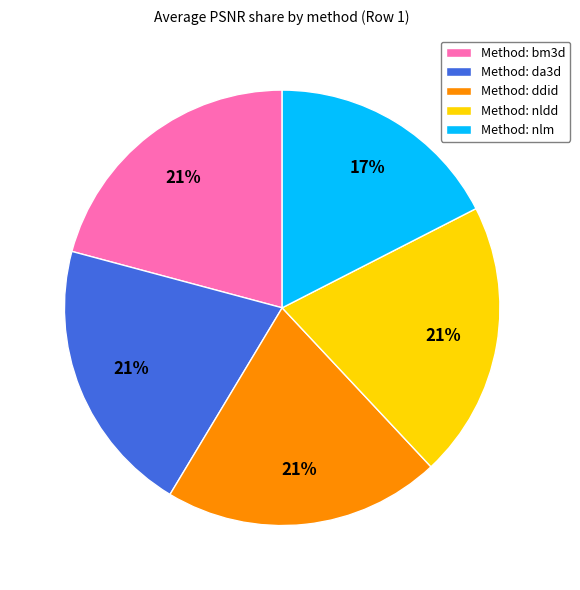

Does any single category account for the majority?

No